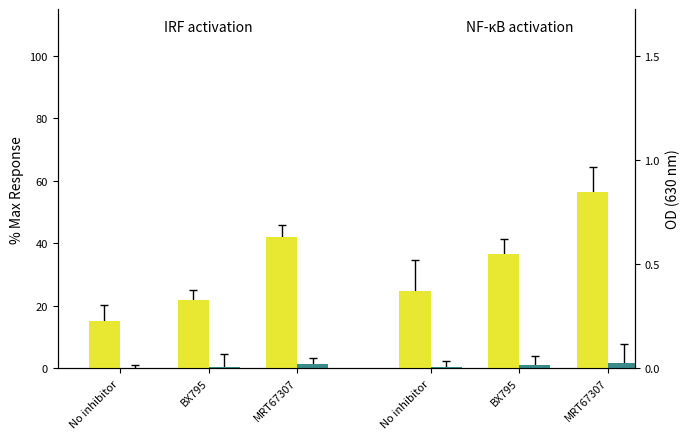

Which category has the highest value in the IRF teal series?

MRT67307